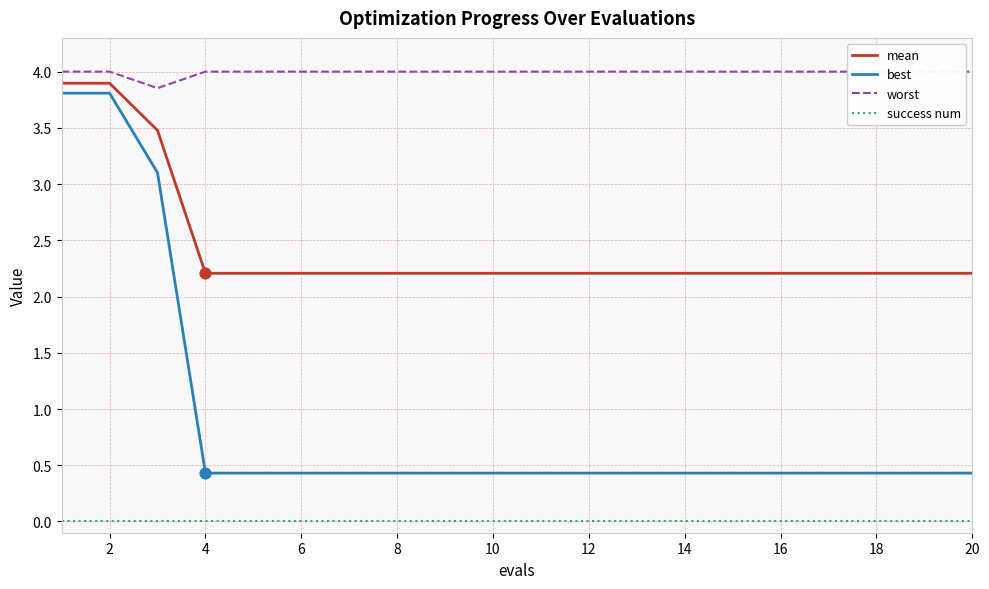

At how many categories does at least one series exceed 3?

20